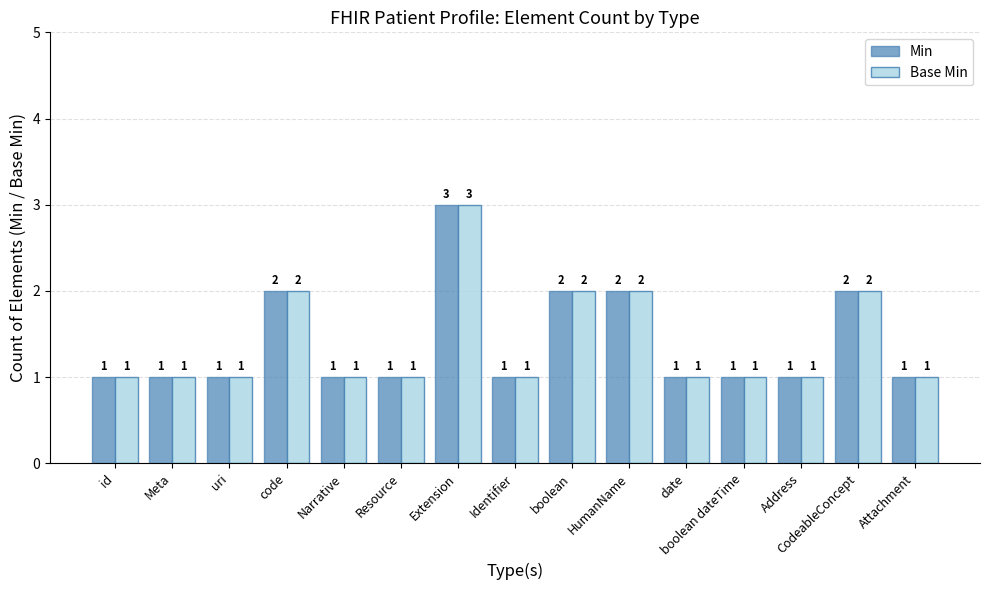

Which category has the highest value in the Base Min series?

Extension